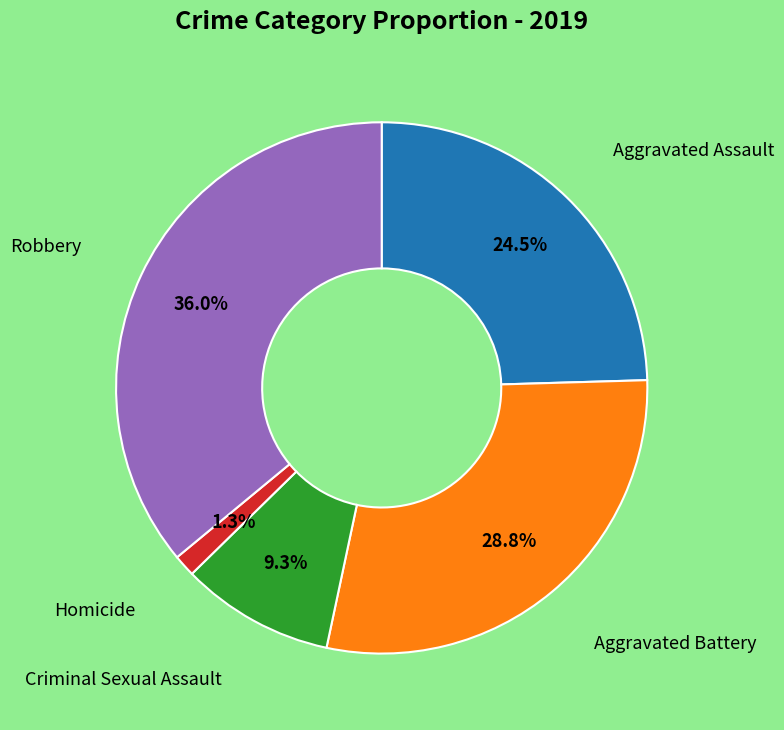

Is there any slice that represents more than half of the pie?

No